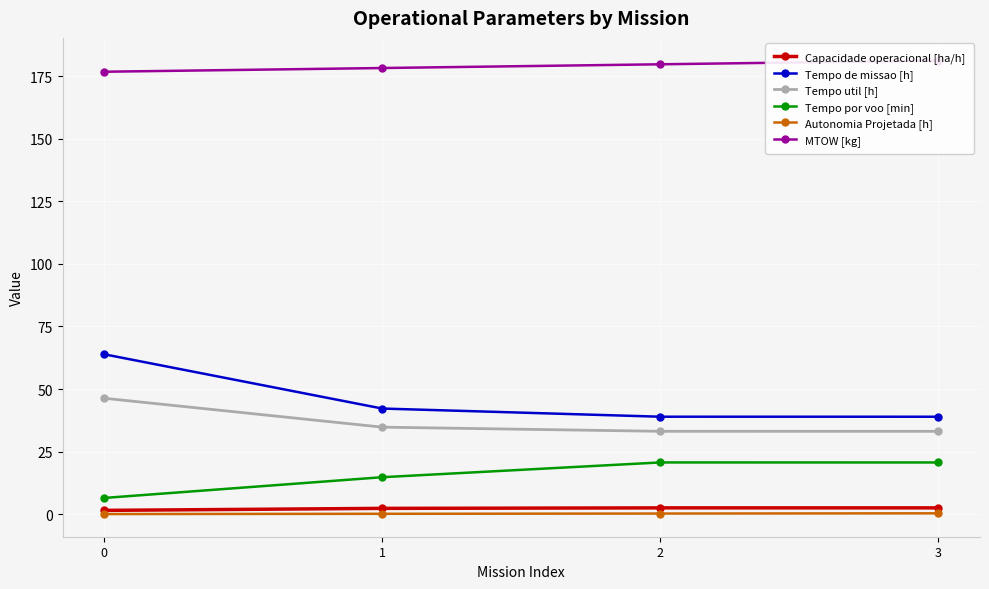

What is the greatest value displayed?

181.2